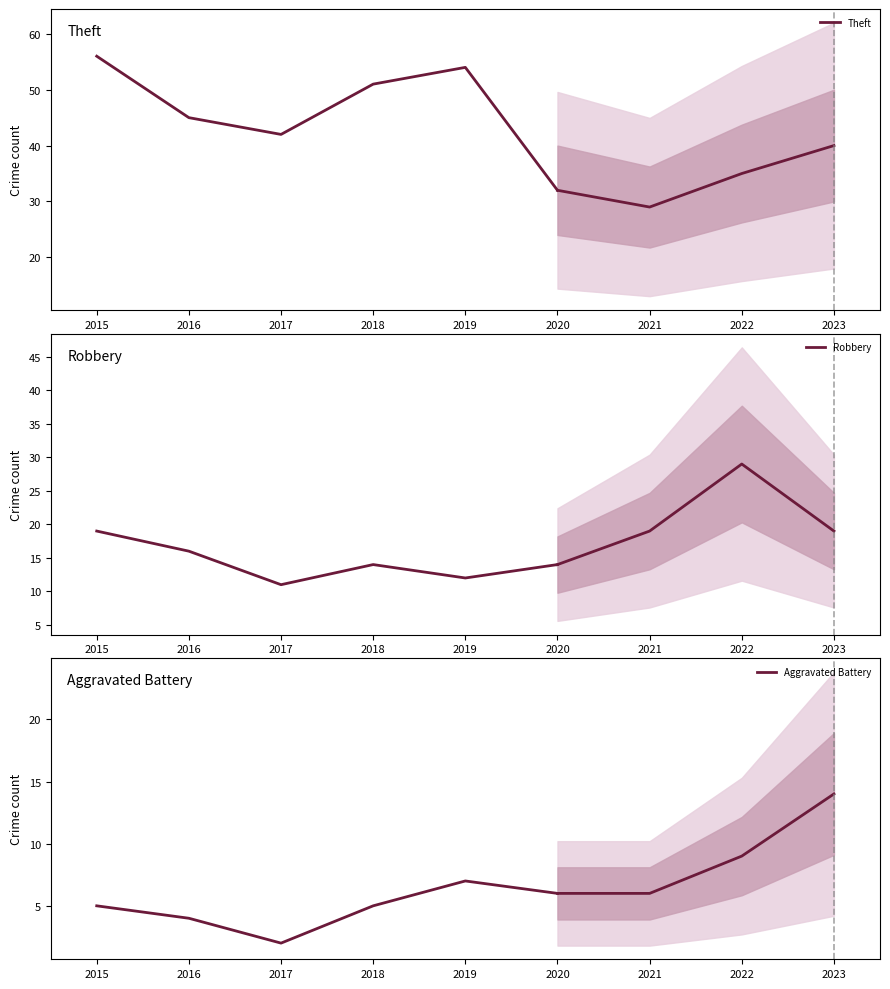

What are all the series names shown in the legend?

Theft, Robbery, Aggravated Battery